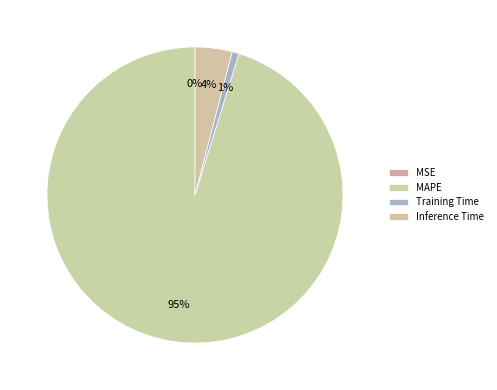

How much of the chart is everything except MSE?

100.0%